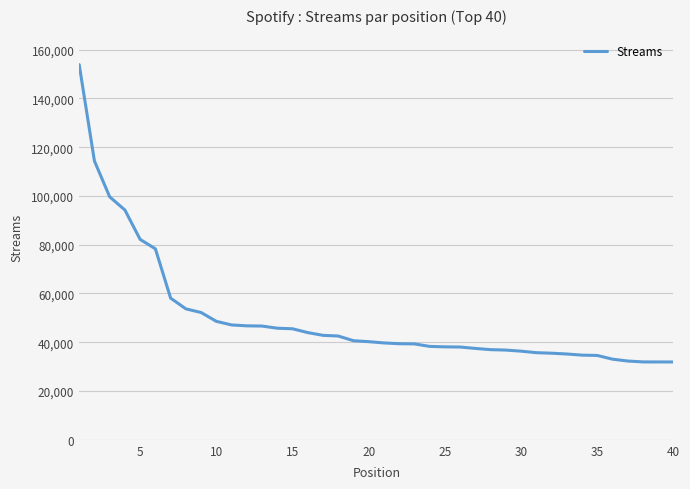

What is the minimum value shown in the chart?

31923